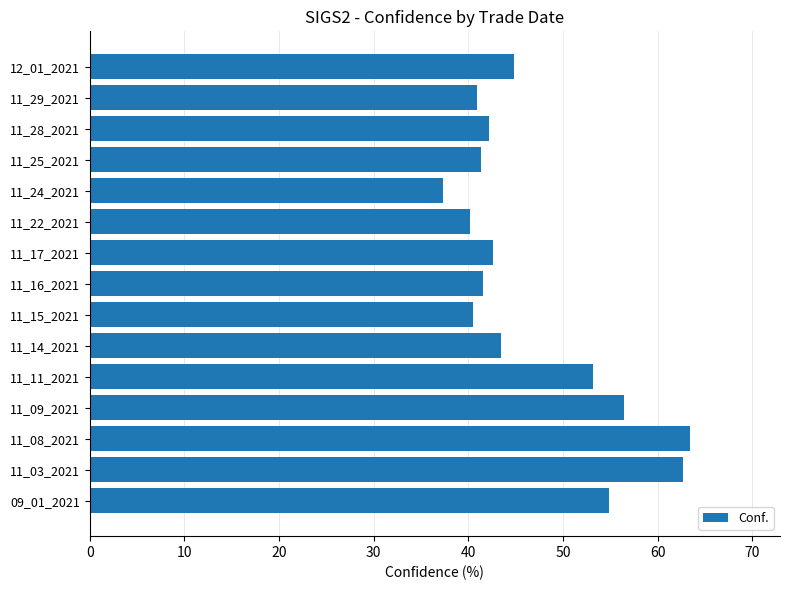

What is the change in value from 11_15_2021 to 11_17_2021?

+2.1